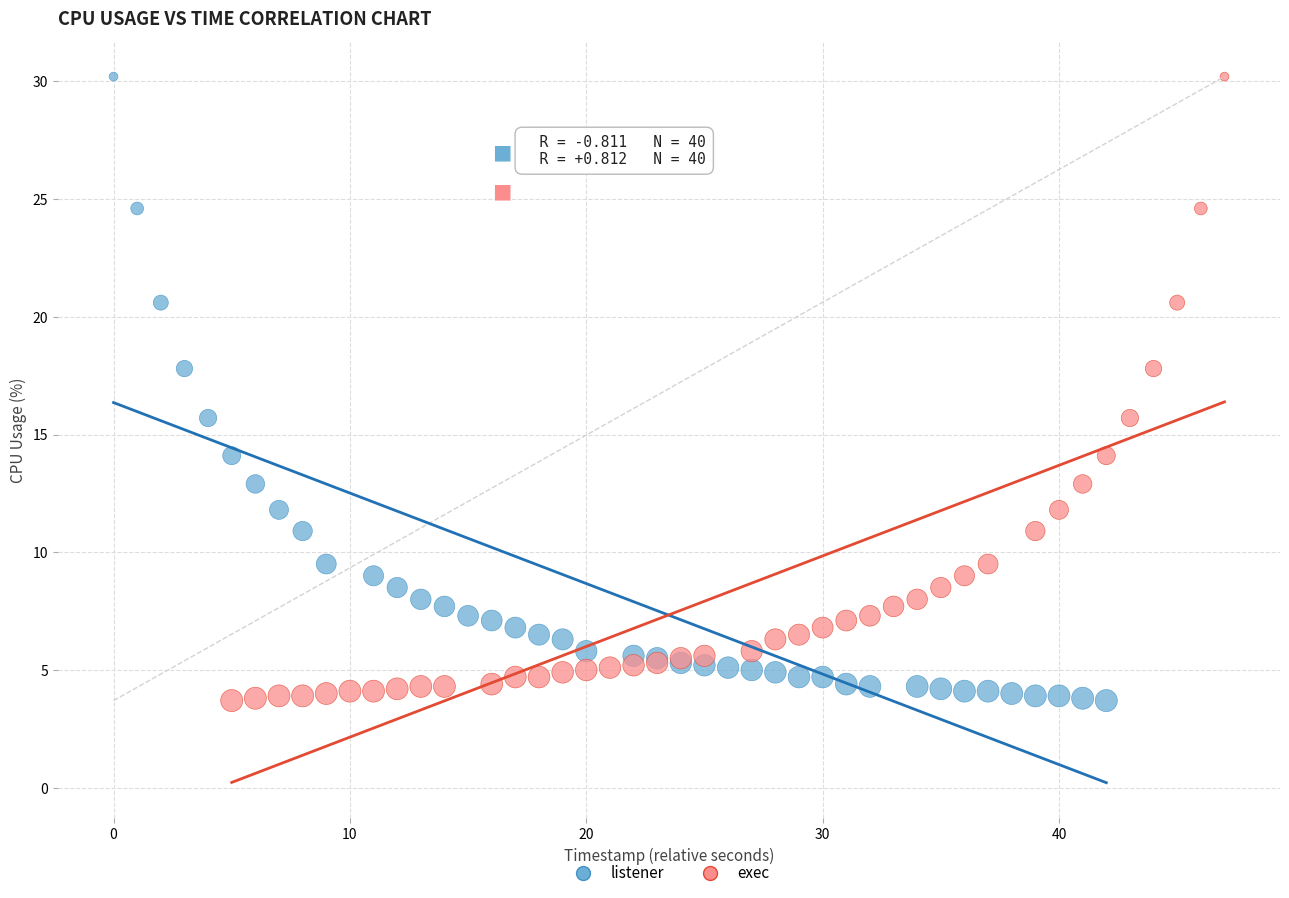

What are all the series names shown in the legend?

listener, exec